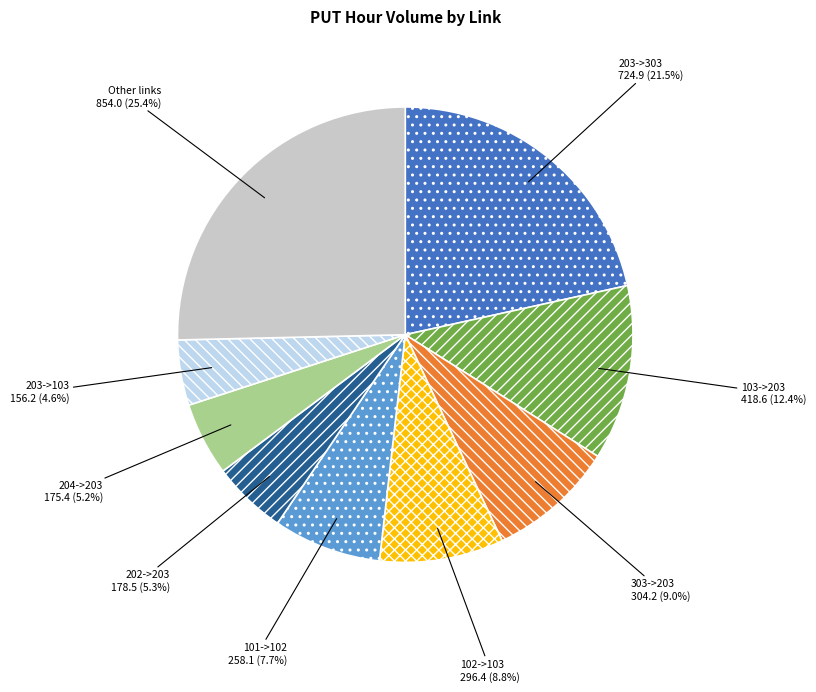

To the nearest percent, what portion does 303->203 represent?

9%